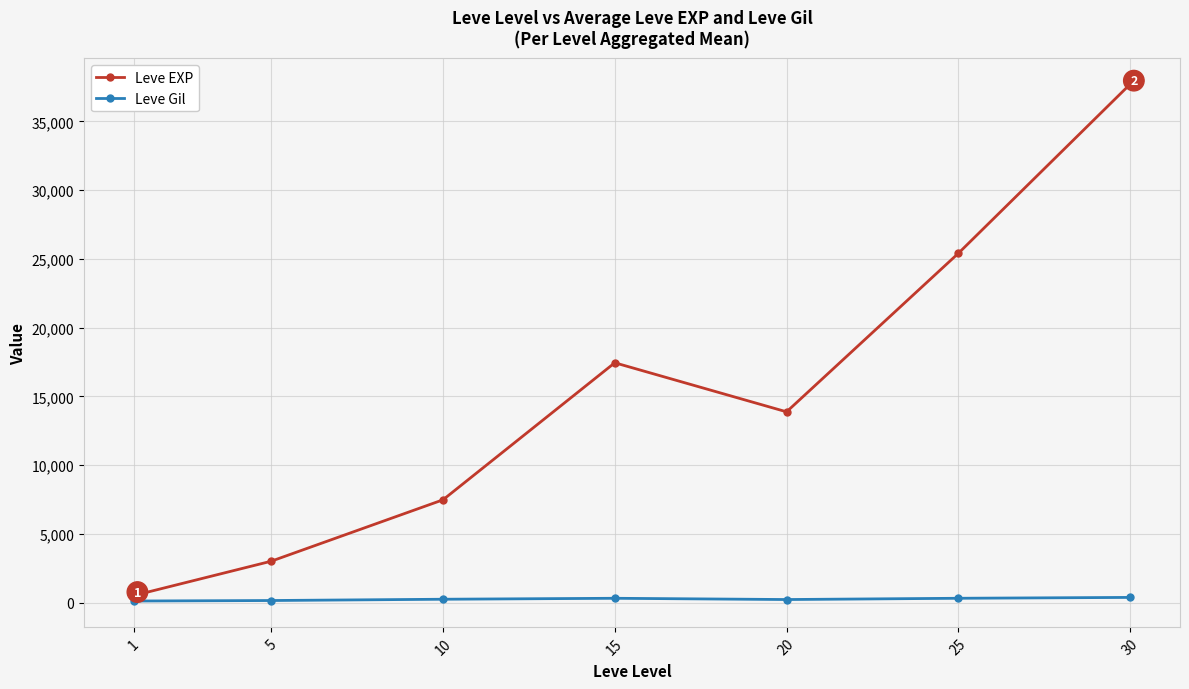

The value of Leve EXP at 10 is 7475.0. True or false?

True